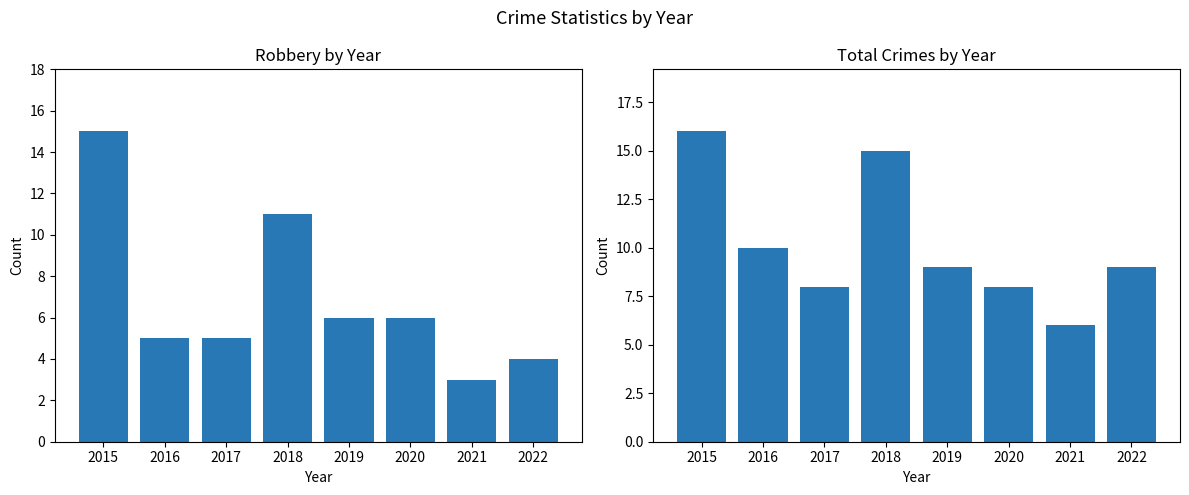

Rank the series at 2018 from lowest to highest value.

Robbery, Total